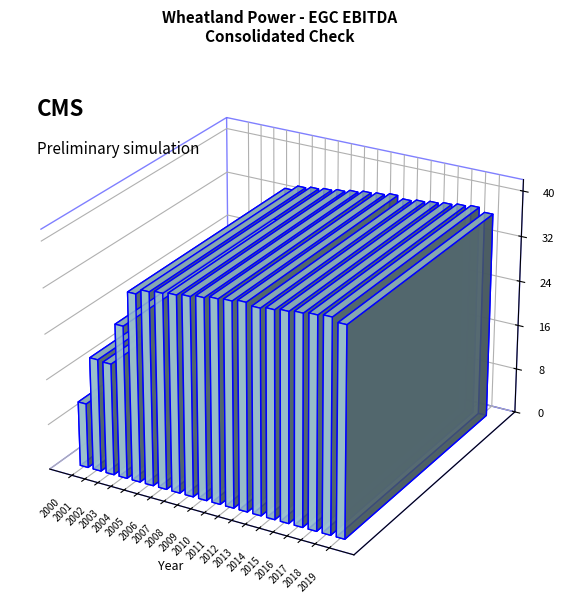

Reading left to right, extract all data points from this chart.

2000=11439.7	2001=19883.2	2002=19720.7	2003=26917.8	2004=33018.8	2005=33944.6	2006=34250.5	2007=34532.1	2008=34845.6	2009=35216.2	2010=35590.9	2011=35799.6	2012=36158.8	2013=35753.9	2014=36062.0	2015=36356.8	2016=36642.0	2017=36922.7	2018=37160.6	2019=36488.5